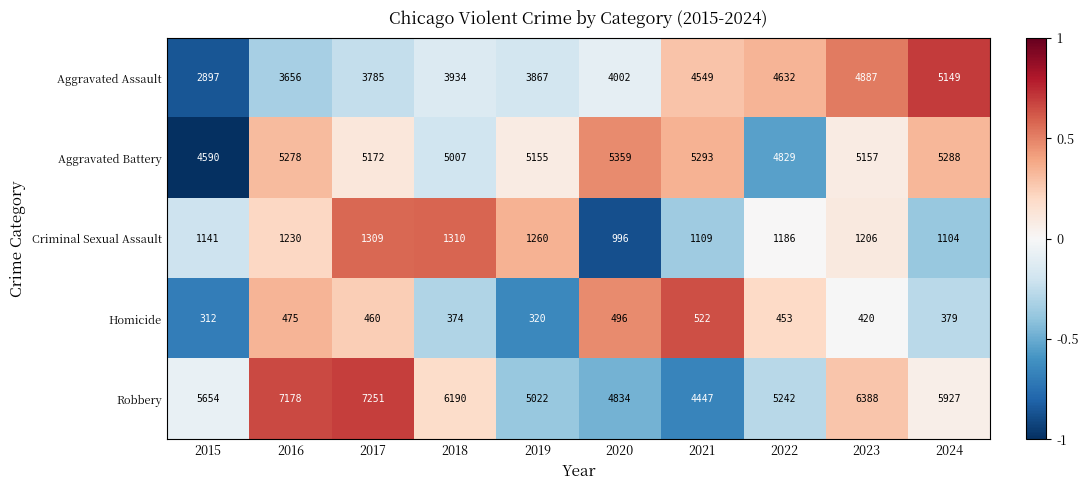

How many values in the Criminal Sexual Assault series are below 1206?

5